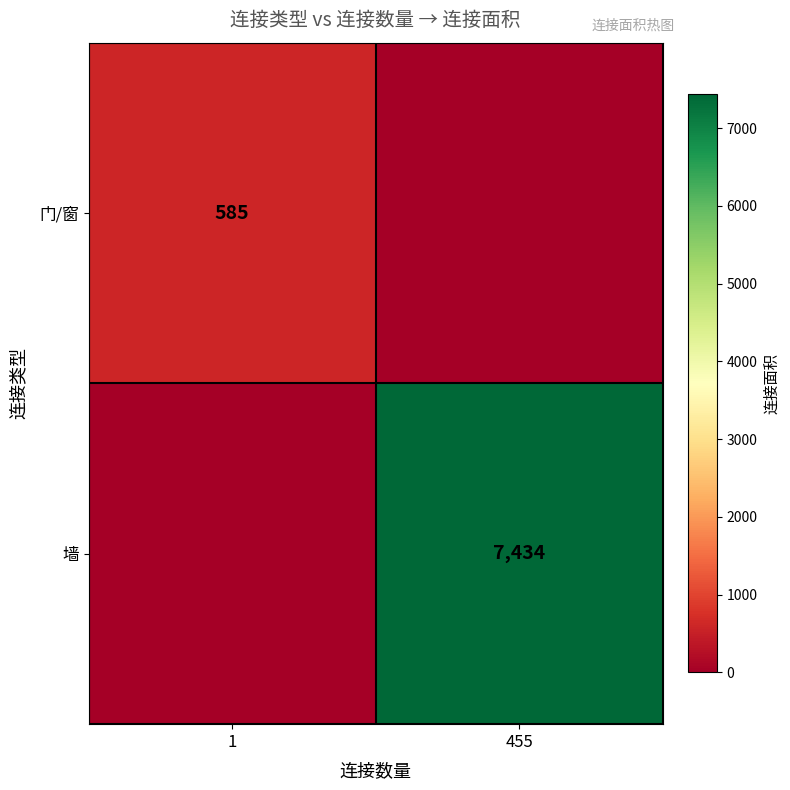

Which category has the highest value across all series?

455